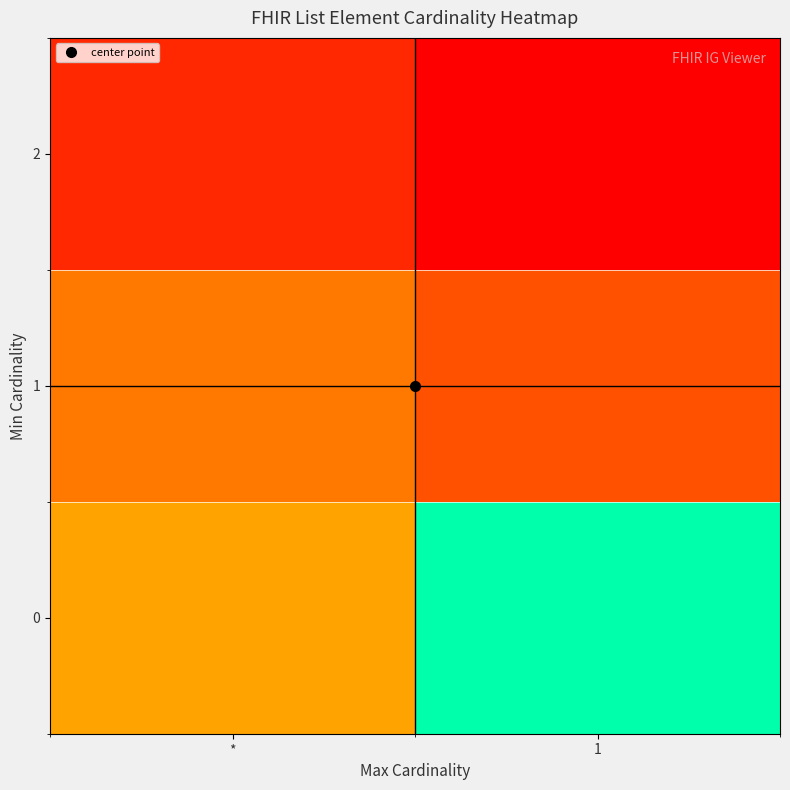

How many series are shown in this chart?

3